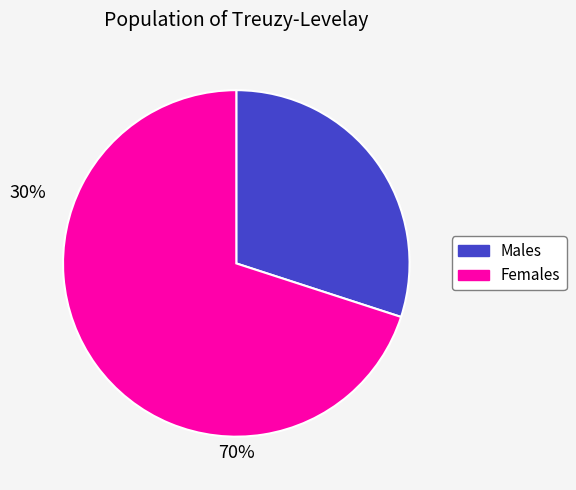

Is there a majority slice in this chart?

Yes